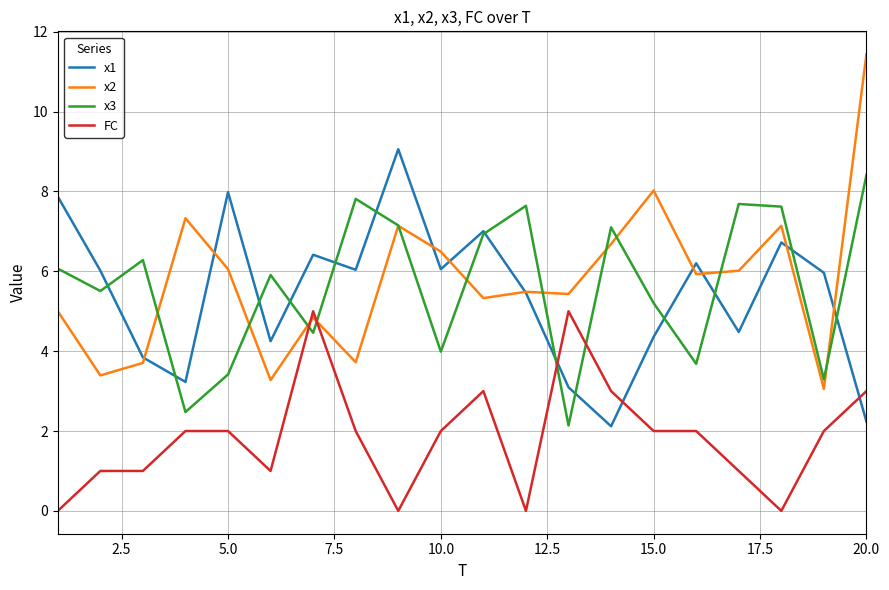

What is the highest value of the x1 series?

9.1